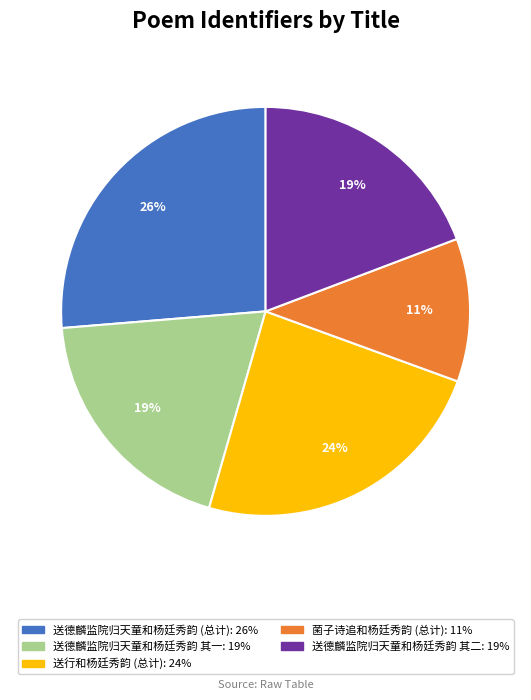

Count the number of slices in the pie.

5